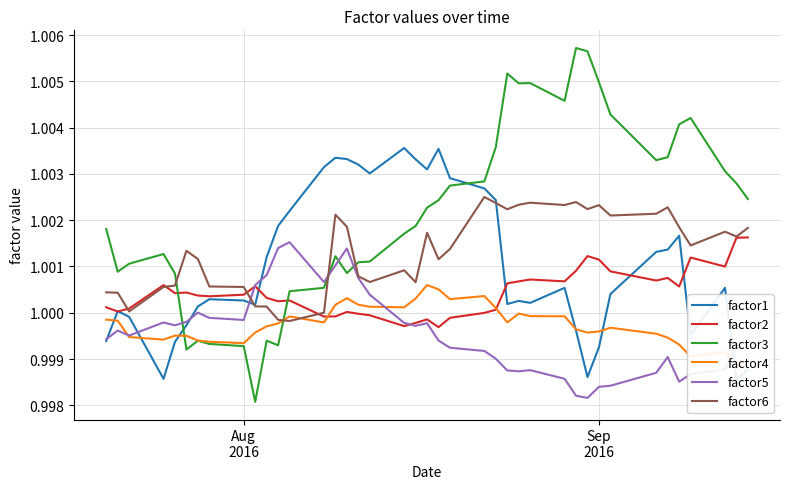

Which series has the largest total across all categories?

factor3